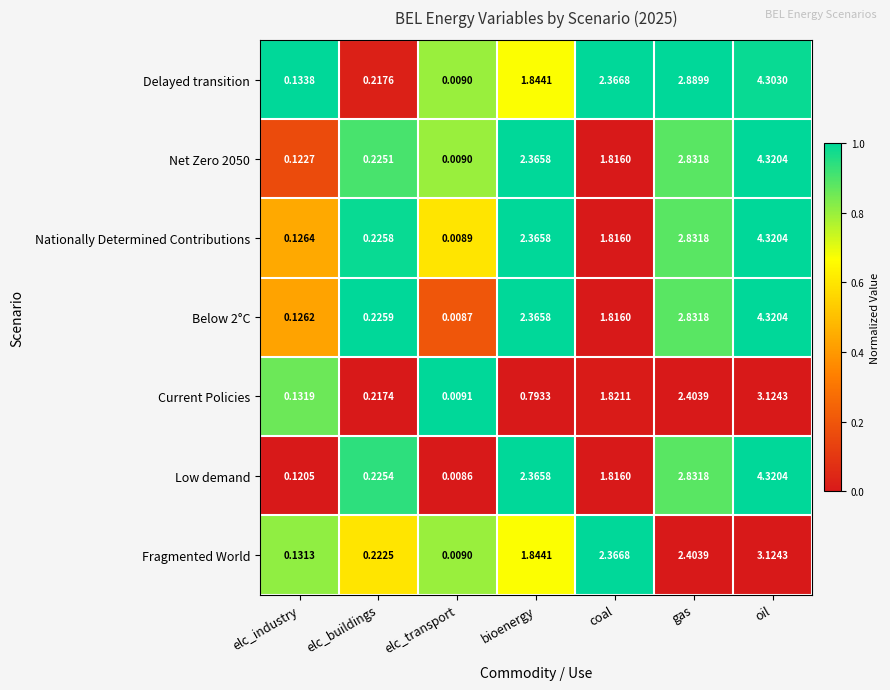

How many categories are shown in the chart?

7